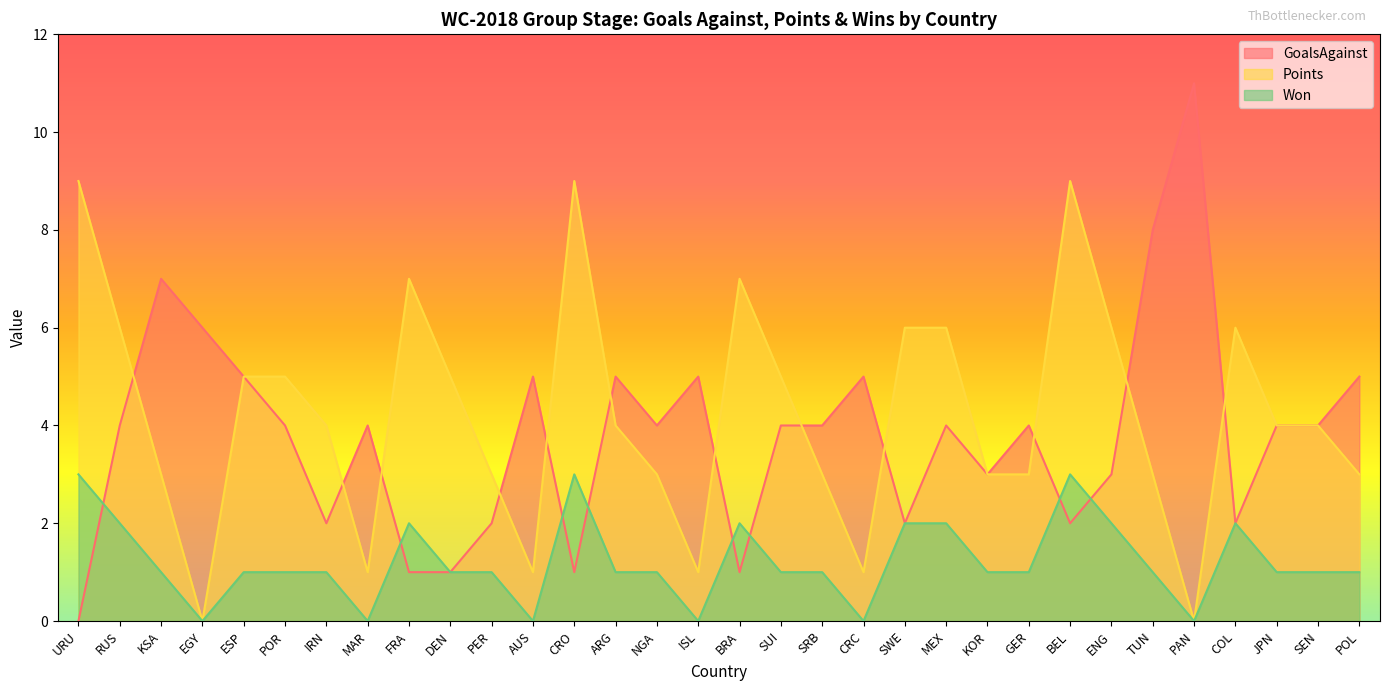

How many values in the Points series exceed 4?

14